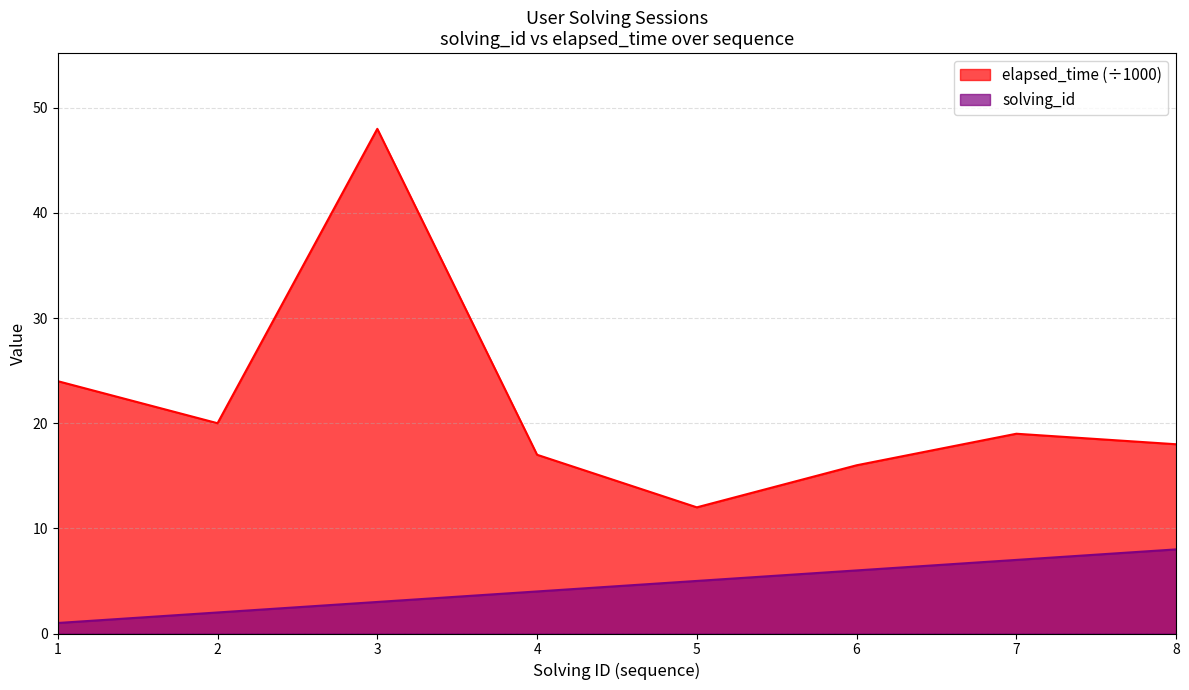

List the series in order of their peak value, highest first.

elapsed_time (÷1000), solving_id